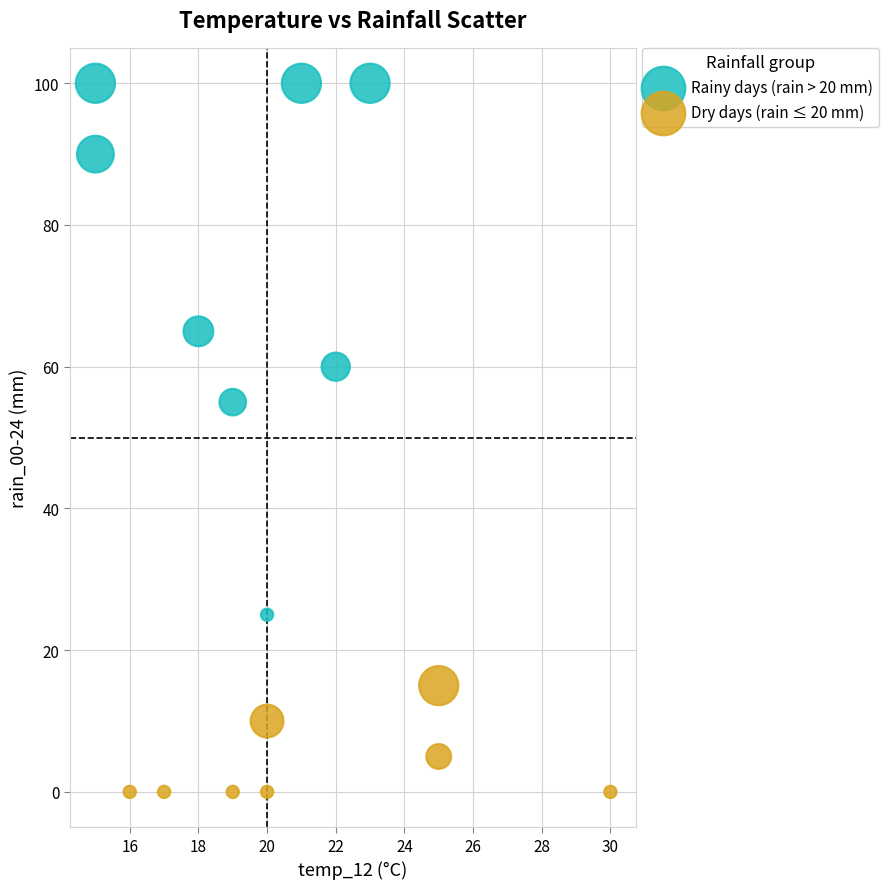

Which series contains the highest Y value?

Rainy days (rain > 20 mm)